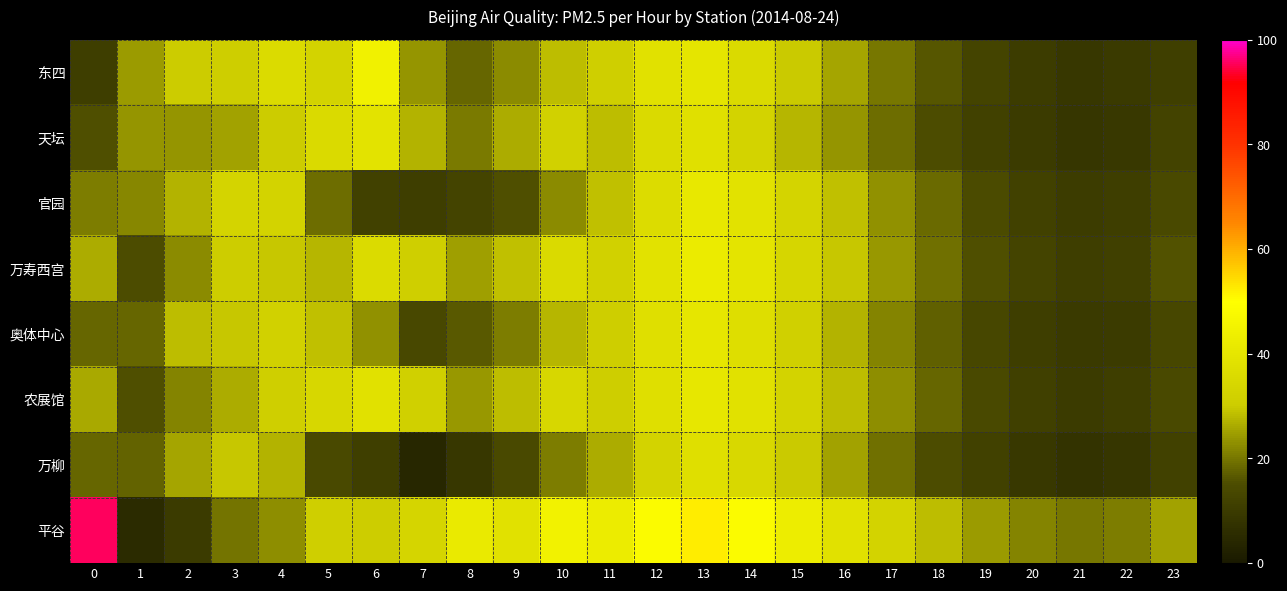

Reading right to left, transcribe all the data shown in this chart.

东四: 23=11.2	22=9.4	21=8.9	20=10.2	19=12.7	18=16.3	17=20.1	16=25.4	15=29.8	14=35.6	13=40.1	12=38.4	11=31.5	10=28.3	9=22.5	8=18.2	7=23.6	6=44.9	5=32.9	4=36.2	3=30.9	2=30.1	1=24.3	0=10.9
天坛: 23=12.4	22=9.1	21=8.5	20=9.8	19=12.0	18=15.2	17=18.9	16=23.8	15=27.5	14=33.1	13=38.2	12=35.7	11=28.4	10=32.1	9=26.3	8=20.5	7=27.0	6=39.4	5=35.8	4=30.3	3=25.1	2=23.8	1=23.7	0=15.3
官园: 23=14.3	22=10.8	21=10.2	20=11.9	19=14.8	18=18.4	17=23.1	16=28.6	15=33.4	14=38.7	13=41.2	12=36.5	11=28.9	10=22.3	9=15.6	8=12.5	7=10.8	6=11.9	5=18.8	4=33.1	3=33.4	2=27.0	1=21.9	0=20.8
万寿西宫: 23=15.8	22=11.5	21=10.8	20=12.5	19=15.4	18=19.3	17=24.0	16=29.5	15=34.2	14=39.8	13=42.5	12=38.9	11=32.1	10=35.6	9=28.9	8=24.8	7=31.5	6=36.3	5=27.5	4=29.6	3=30.7	2=22.4	1=15.1	0=26.3
奥体中心: 23=13.5	22=10.0	21=9.4	20=10.9	19=13.6	18=17.2	17=21.6	16=27.1	15=31.8	14=37.2	13=40.5	12=37.8	11=31.2	10=27.4	9=20.8	8=16.5	7=14.0	6=23.3	5=28.7	4=32.1	3=29.3	2=28.2	1=18.2	0=18.2
农展馆: 23=14.1	22=10.6	21=10.0	20=11.6	19=14.4	18=18.1	17=22.7	16=28.2	15=32.9	14=38.3	13=41.0	12=37.5	11=31.0	10=34.7	9=28.2	8=24.1	7=31.7	6=38.5	5=34.7	4=31.3	3=26.2	2=21.6	1=15.6	0=26.0
万柳: 23=11.9	22=8.4	21=7.8	20=9.2	19=11.8	18=15.1	17=19.5	16=25.0	15=29.7	14=35.1	13=37.8	12=33.2	11=26.5	10=21.0	9=14.2	8=8.9	7=4.1	6=11.1	5=14.1	4=27.2	3=29.5	2=25.4	1=17.8	0=18.2
平谷: 23=25.2	22=20.8	21=20.1	20=21.8	19=24.6	18=28.4	17=33.1	16=38.6	15=43.3	14=48.7	13=52.1	12=48.5	11=42.8	10=45.2	9=38.5	8=42.1	7=33.6	6=30.5	5=31.5	4=22.9	3=19.8	2=9.9	1=5.2	0=95.6